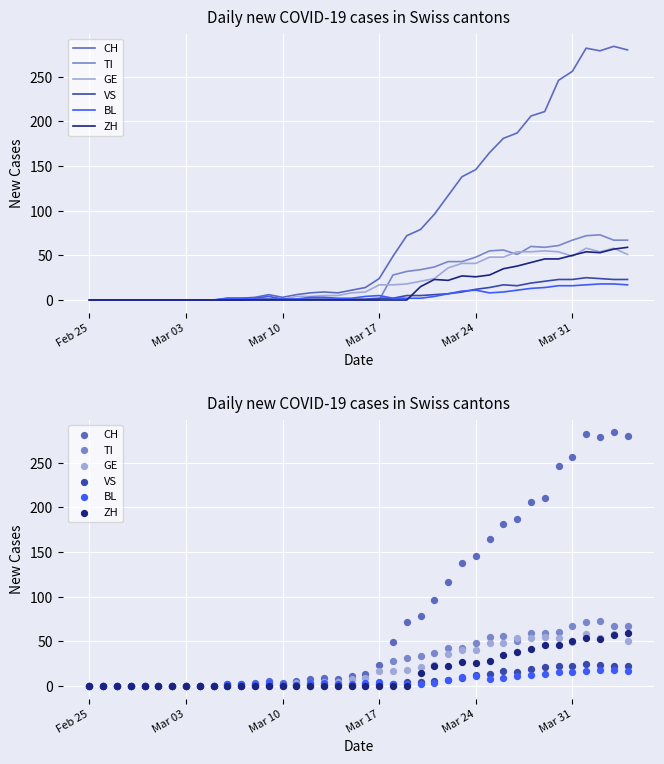

What are all the series names shown in the legend?

CH, TI, GE, VS, BL, ZH